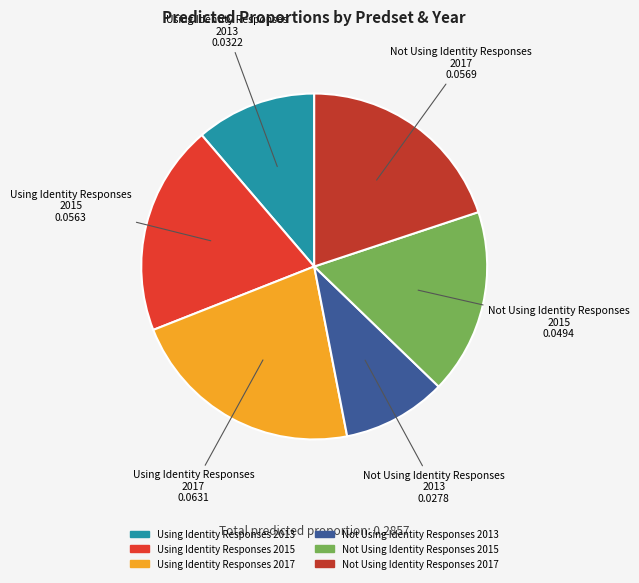

Is there any slice that represents more than half of the pie?

No